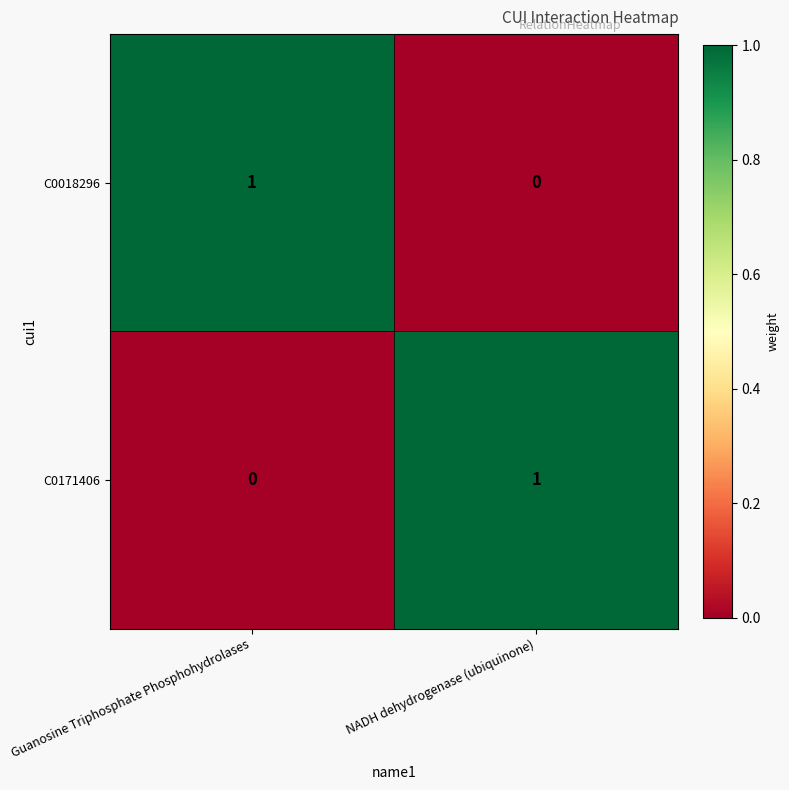

List the labels in order of C0171406 value, smallest first.

Guanosine Triphosphate Phosphohydrolases, NADH dehydrogenase (ubiquinone)